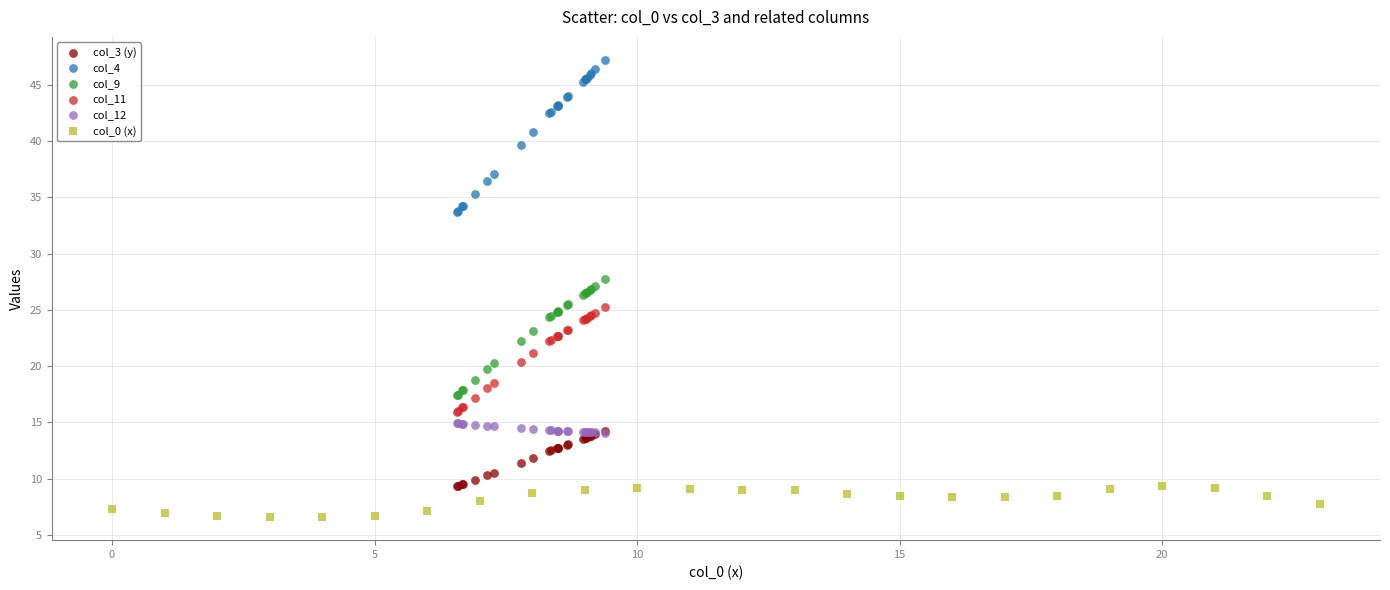

Which series has the largest Y range (max minus min)?

col_4